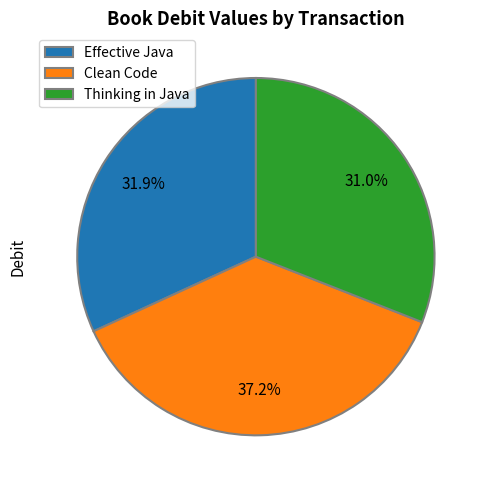

To the nearest percent, what is the difference between the largest and smallest slice percentages?

6%